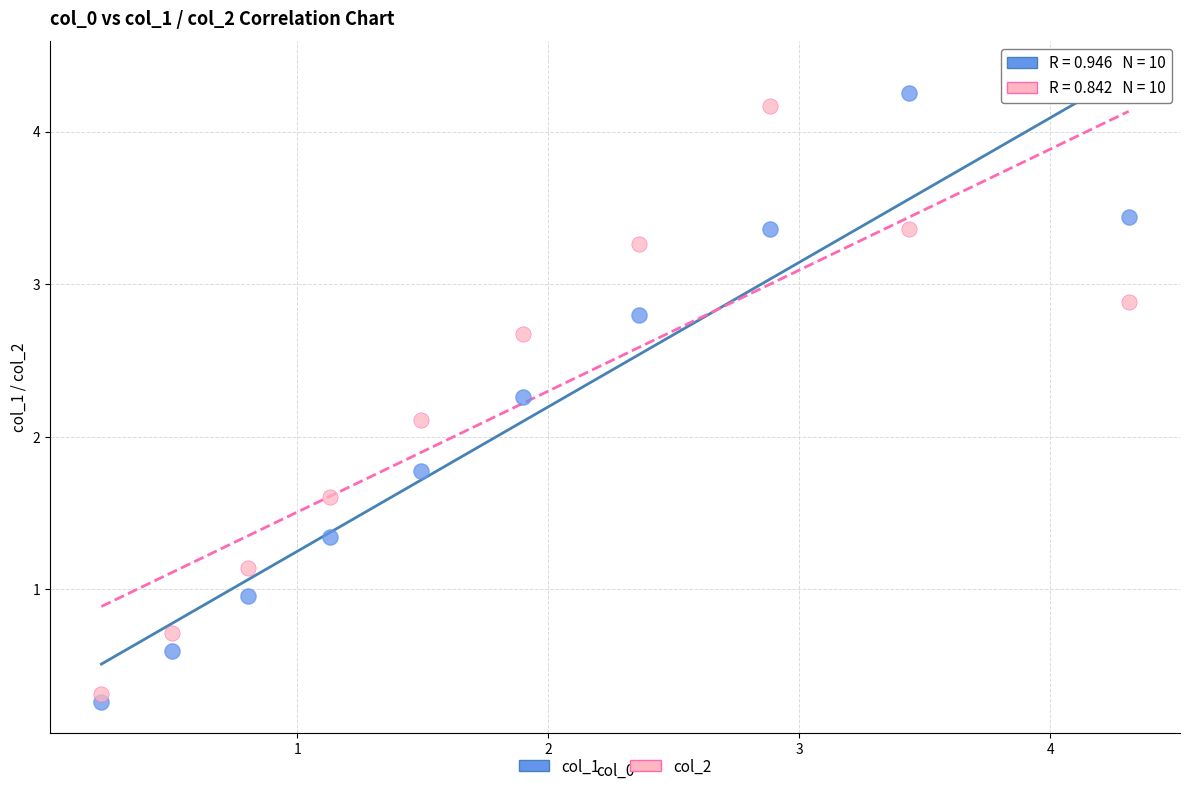

Which series has the largest Y range (max minus min)?

col_1